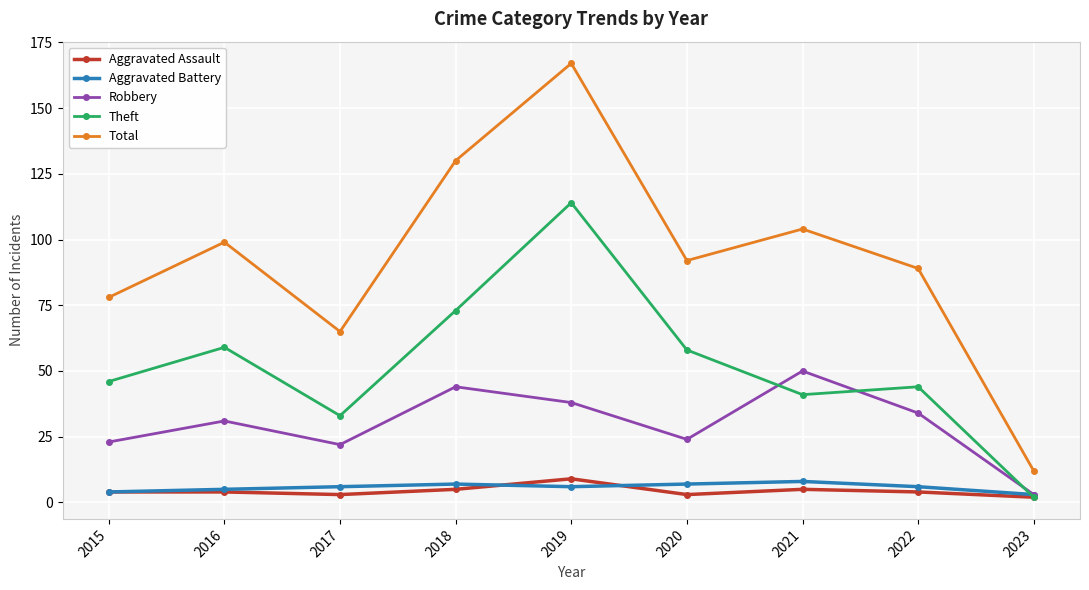

Which category has the highest value across all series?

2019